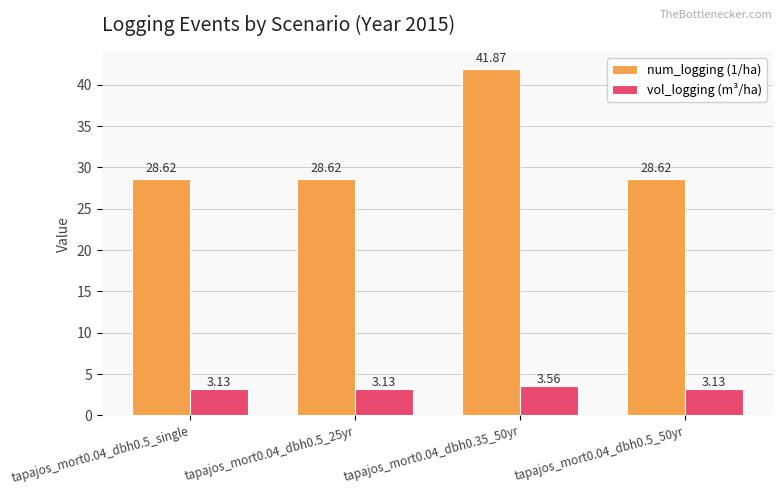

Does the chart contain any negative values?

No